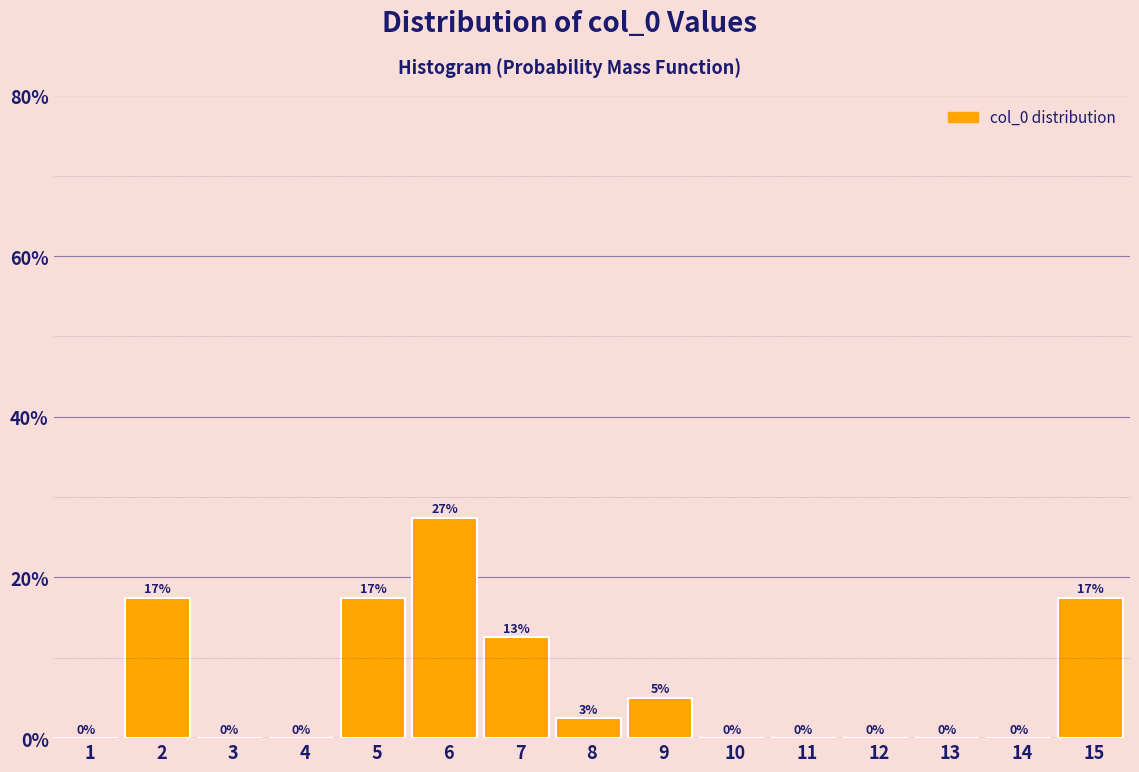

At which label is the value closest to 13?

7